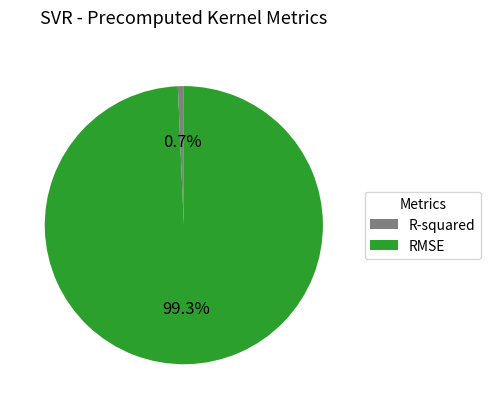

Is there any slice that represents more than half of the pie?

Yes